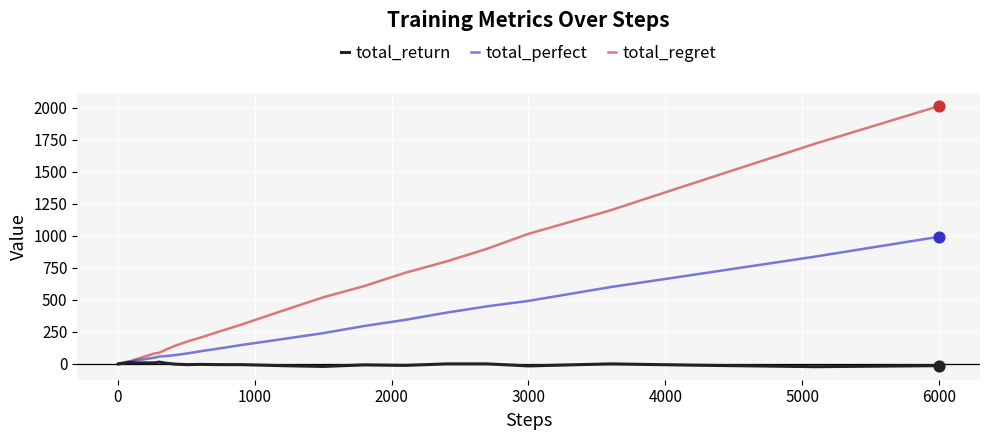

At how many categories does at least one series exceed 1379?

3